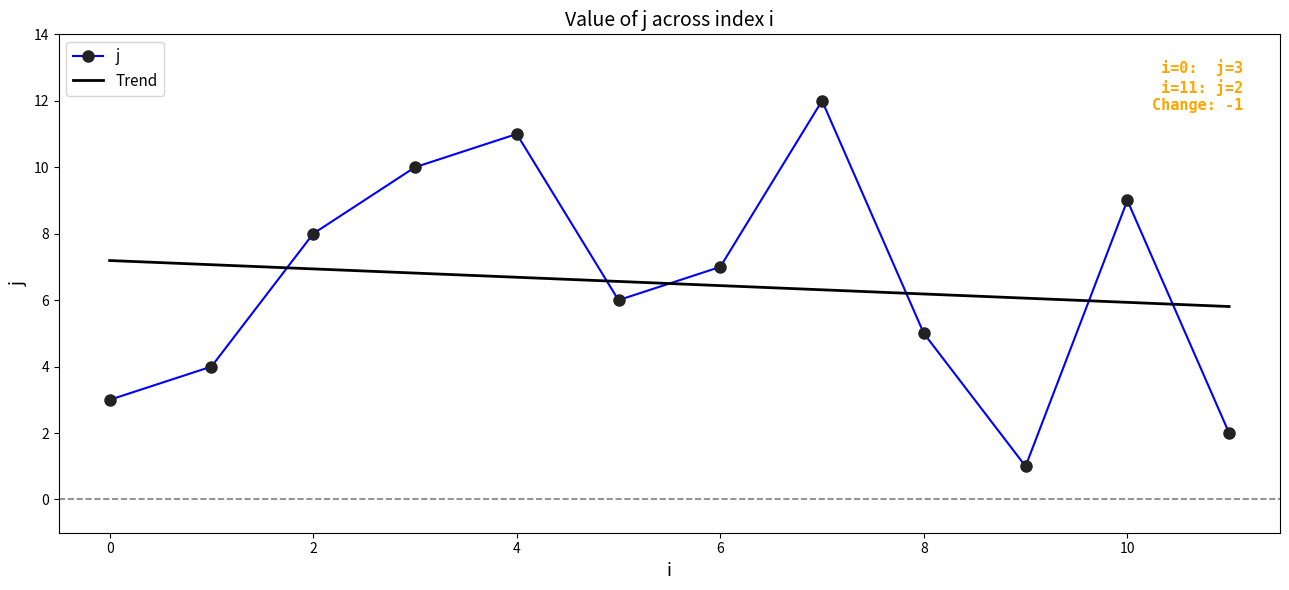

What is the smallest value displayed?

1.0